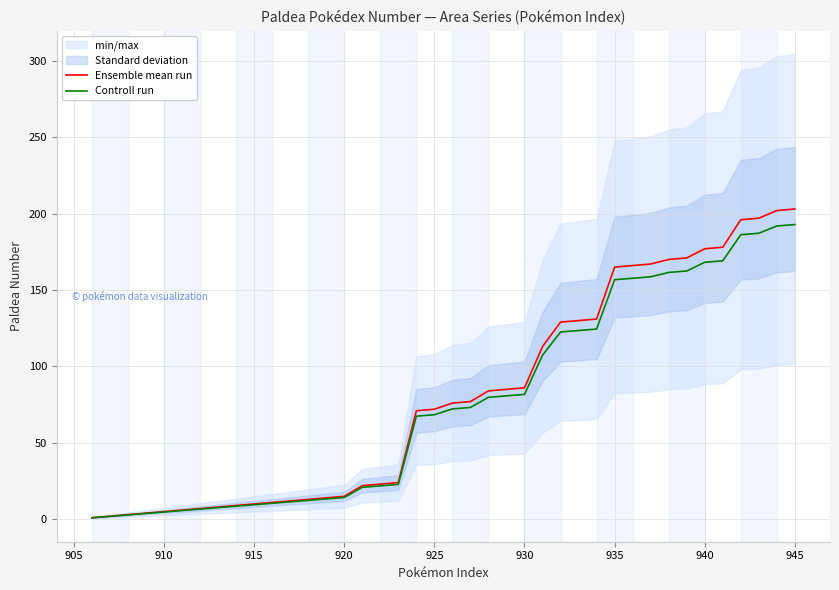

True or false: Controll run and Ensemble mean run cross at least once.

False